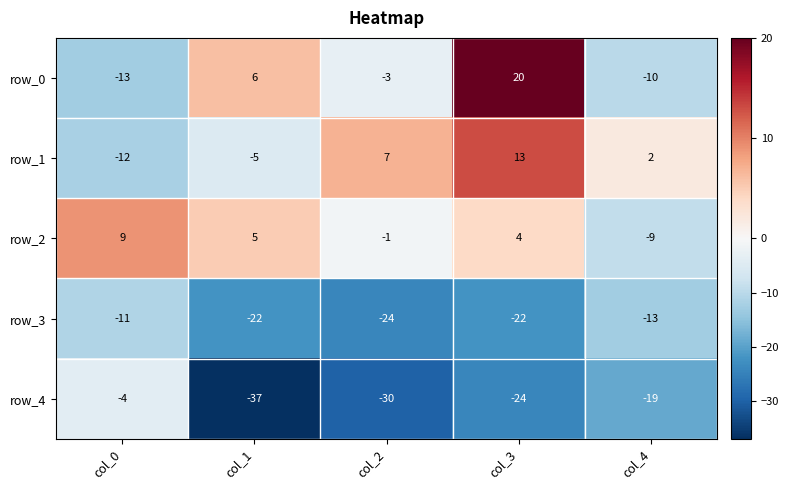

Rank the series by their maximum value, from lowest to highest.

row_3, row_4, row_2, row_1, row_0